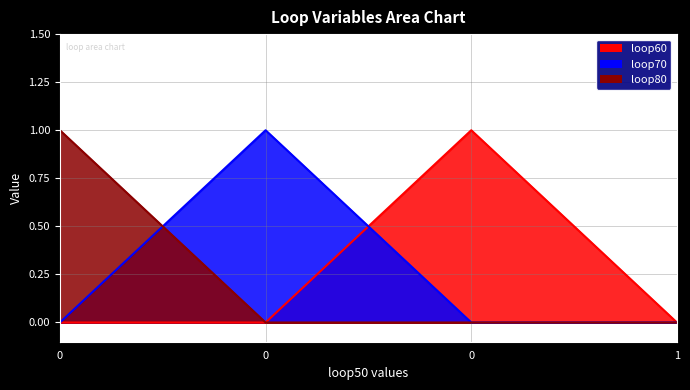

How many data points does each series have?

4